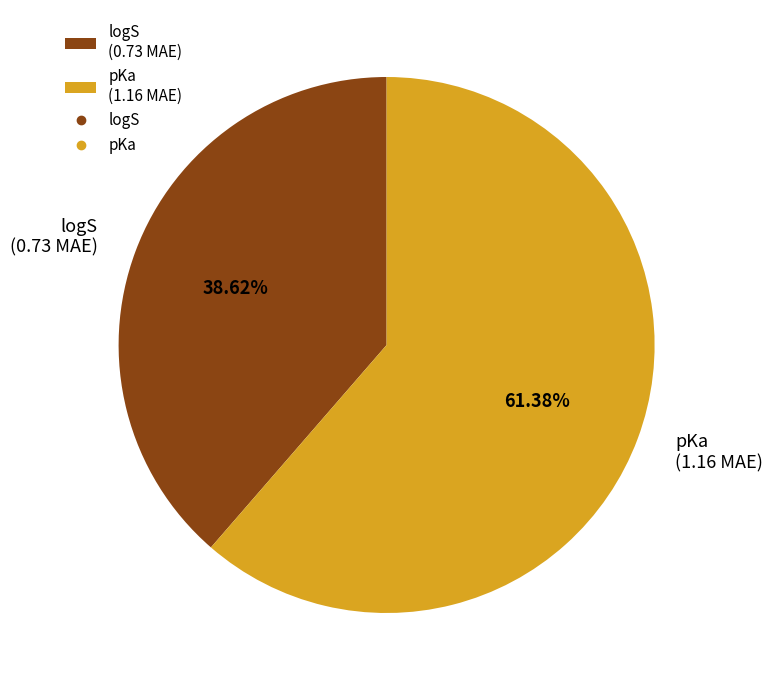

Is it true that pKa is 61% of the pie?

True